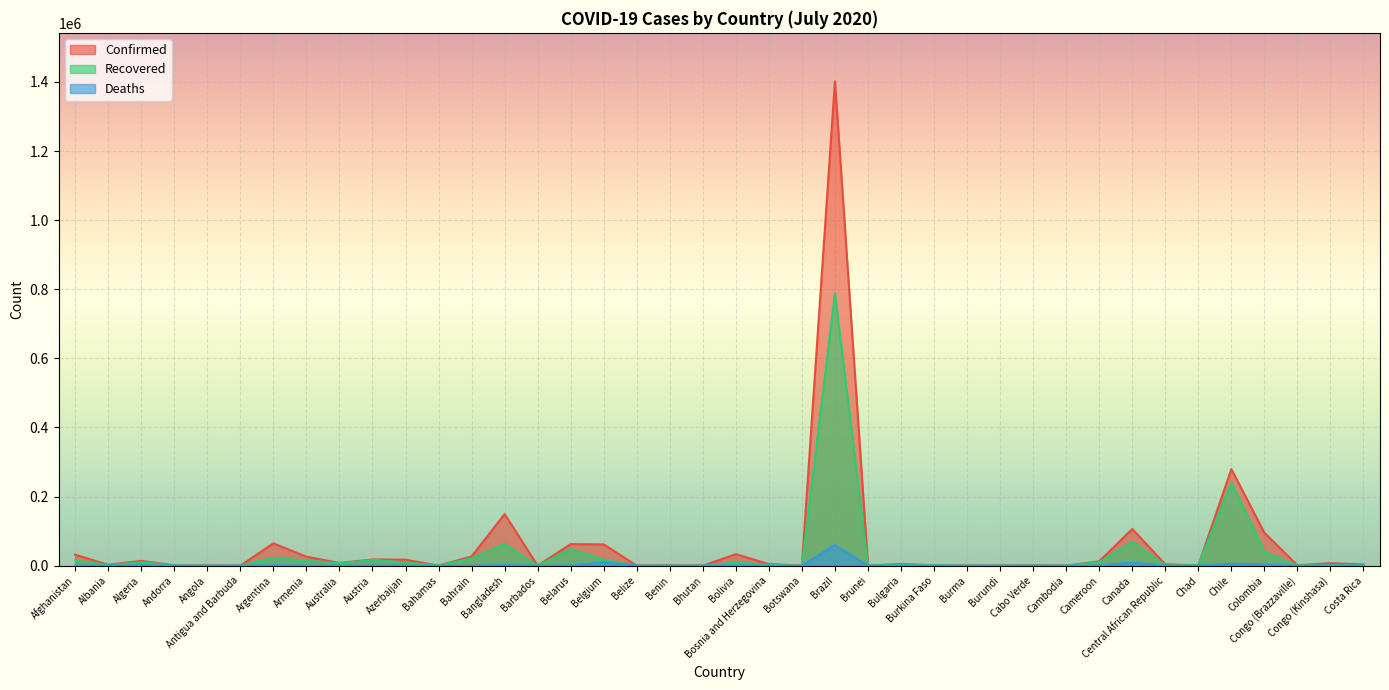

Which category has the lowest value in the Recovered series?

Belize